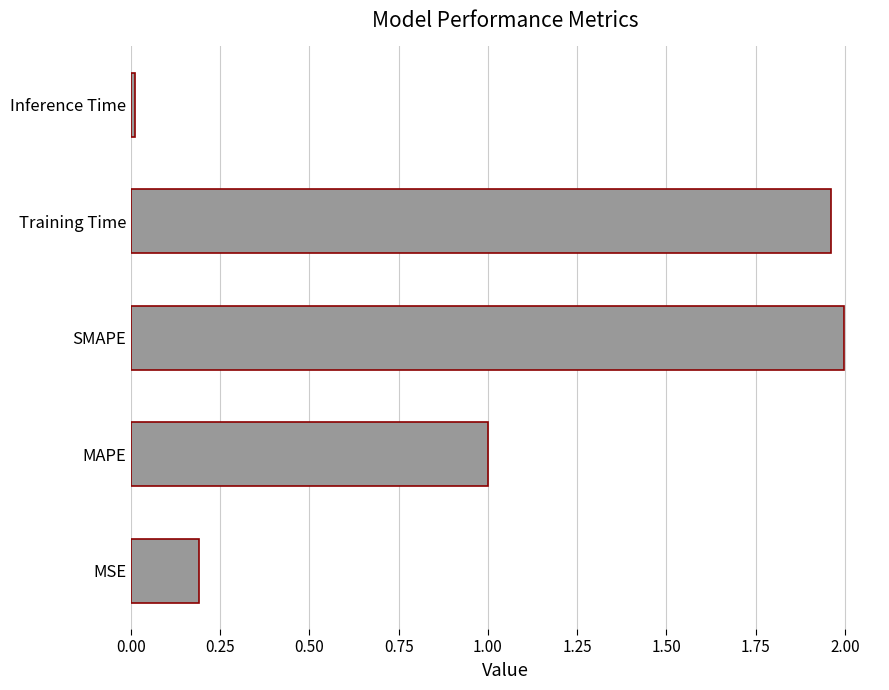

Does the chart contain stacked bars?

No